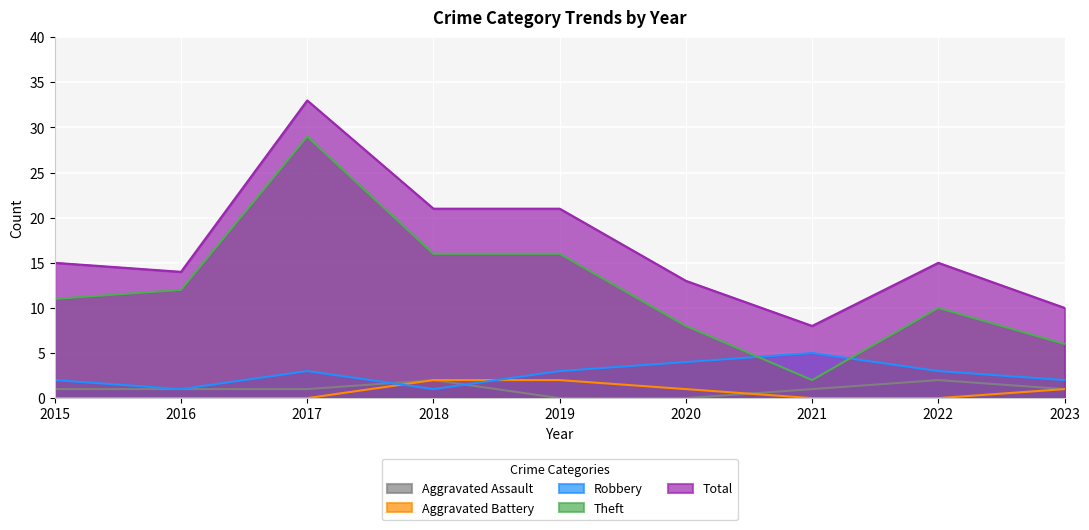

Reading right to left, list all the values displayed in this chart.

Aggravated Assault: 2023=1	2022=2	2021=1	2020=0	2019=0	2018=2	2017=1	2016=1	2015=1
Aggravated Battery: 2023=1	2022=0	2021=0	2020=1	2019=2	2018=2	2017=0	2016=0	2015=0
Robbery: 2023=2	2022=3	2021=5	2020=4	2019=3	2018=1	2017=3	2016=1	2015=2
Theft: 2023=6	2022=10	2021=2	2020=8	2019=16	2018=16	2017=29	2016=12	2015=11
Total: 2023=10	2022=15	2021=8	2020=13	2019=21	2018=21	2017=33	2016=14	2015=15